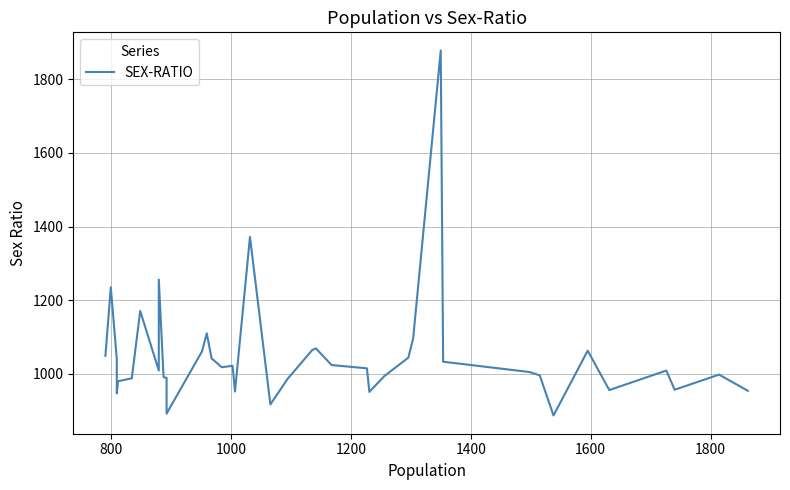

Where is the first local maximum?

800